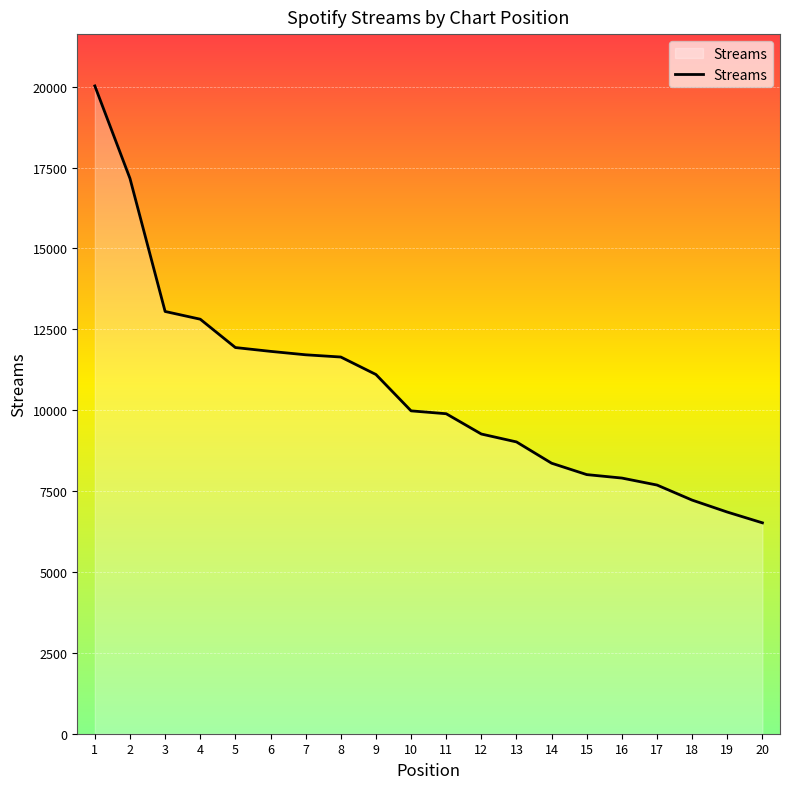

What is the difference between the values at 15 and 1?

12013